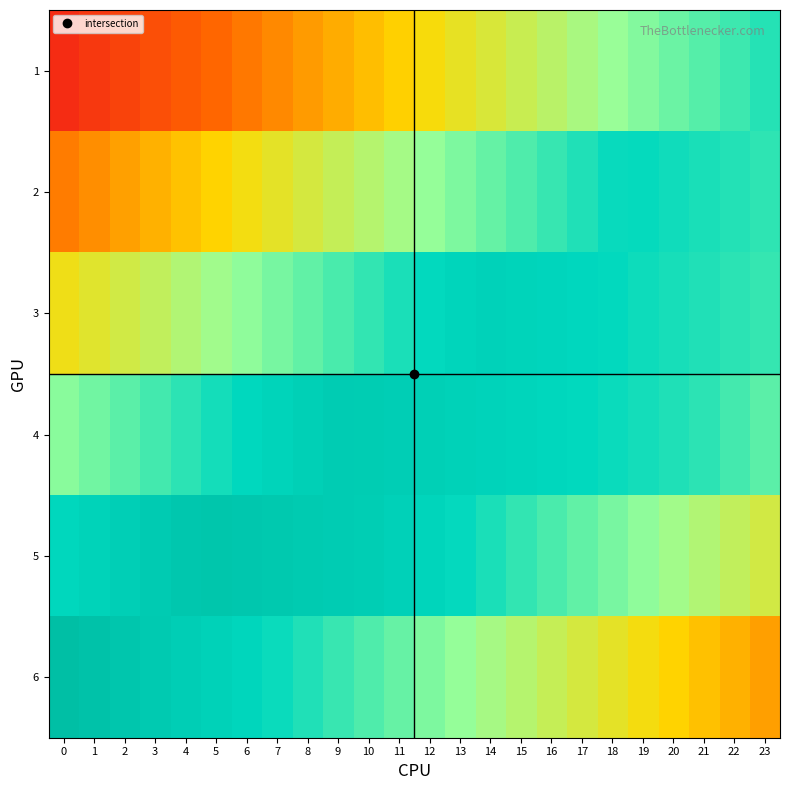

Reading left to right, what are all the values shown in this chart?

1: 0=0.0	1=0.1	2=0.1	3=0.1	4=0.2	5=0.2	6=0.2	7=0.3	8=0.3	9=0.3	10=0.4	11=0.4	12=0.4	13=0.4	14=0.5	15=0.5	16=0.5	17=0.6	18=0.6	19=0.6	20=0.7	21=0.7	22=0.7	23=0.8
2: 0=0.2	1=0.3	2=0.3	3=0.3	4=0.4	5=0.4	6=0.4	7=0.5	8=0.5	9=0.5	10=0.5	11=0.6	12=0.6	13=0.6	14=0.7	15=0.7	16=0.7	17=0.8	18=0.8	19=0.8	20=0.8	21=0.8	22=0.8	23=0.7
3: 0=0.4	1=0.5	2=0.5	3=0.5	4=0.6	5=0.6	6=0.6	7=0.6	8=0.7	9=0.7	10=0.7	11=0.8	12=0.8	13=0.8	14=0.8	15=0.8	16=0.8	17=0.8	18=0.8	19=0.8	20=0.8	21=0.8	22=0.7	23=0.7
4: 0=0.6	1=0.7	2=0.7	3=0.7	4=0.7	5=0.8	6=0.8	7=0.8	8=0.9	9=0.9	10=0.9	11=0.9	12=0.9	13=0.9	14=0.8	15=0.8	16=0.8	17=0.8	18=0.8	19=0.8	20=0.8	21=0.7	22=0.7	23=0.7
5: 0=0.8	1=0.8	2=0.9	3=0.9	4=0.9	5=0.9	6=0.9	7=0.9	8=0.9	9=0.9	10=0.9	11=0.9	12=0.8	13=0.8	14=0.8	15=0.7	16=0.7	17=0.7	18=0.6	19=0.6	20=0.6	21=0.6	22=0.5	23=0.5
6: 0=1.0	1=1.0	2=0.9	3=0.9	4=0.9	5=0.8	6=0.8	7=0.8	8=0.8	9=0.7	10=0.7	11=0.7	12=0.6	13=0.6	14=0.6	15=0.5	16=0.5	17=0.5	18=0.5	19=0.4	20=0.4	21=0.4	22=0.3	23=0.3